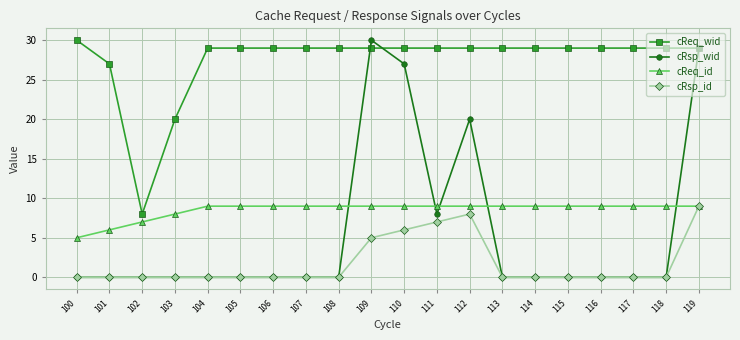

At how many categories does at least one series exceed 9?

19